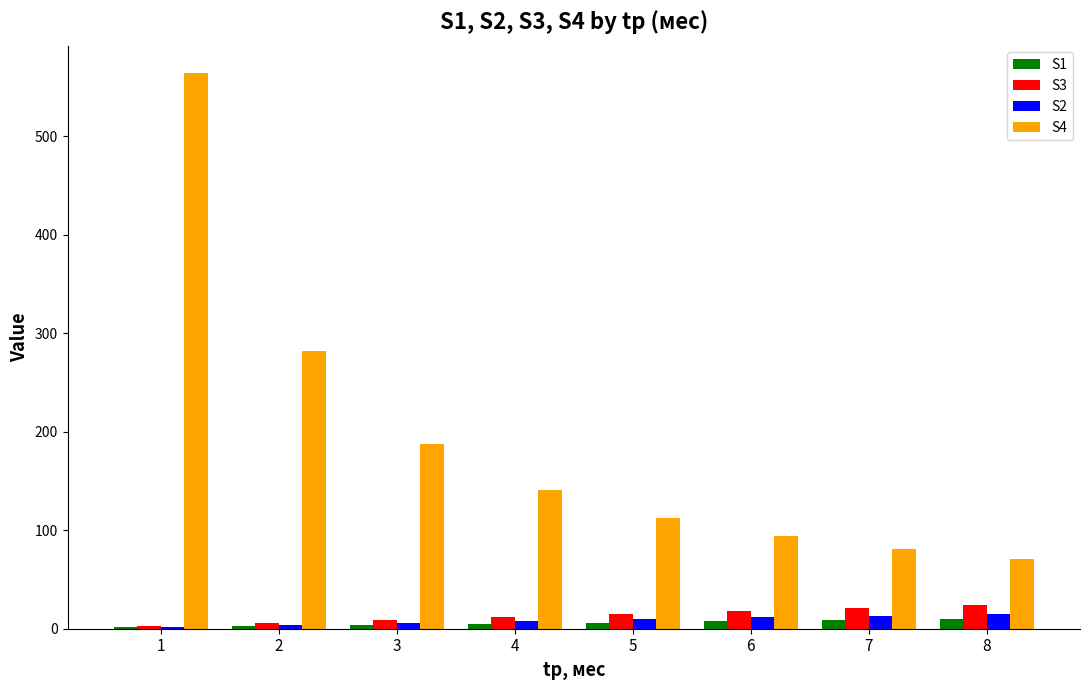

Is the value of S4 at 4 greater than the value of S3 at 2?

Yes